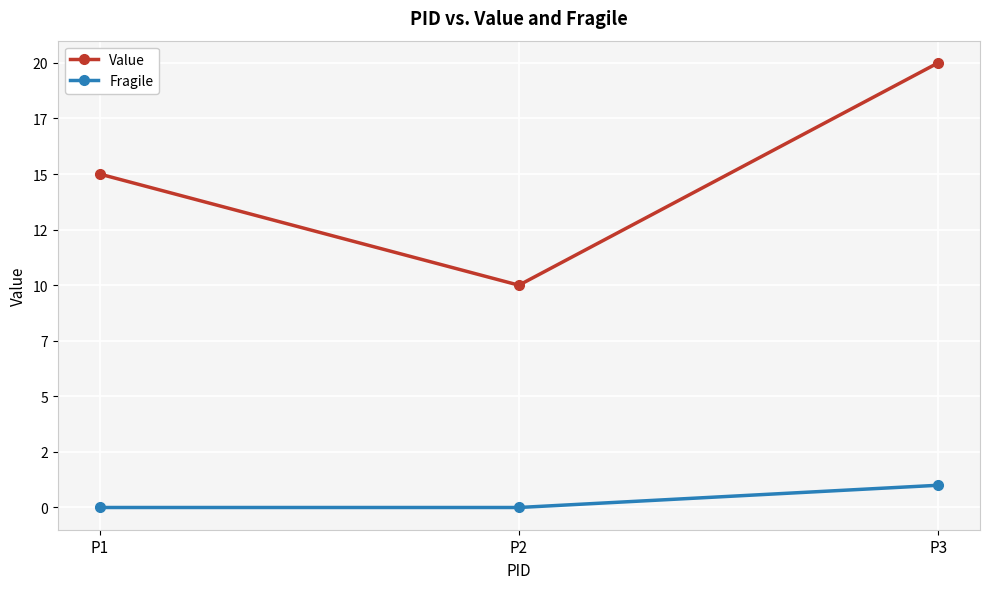

List the labels in order of Fragile value, smallest first.

P1, P2, P3